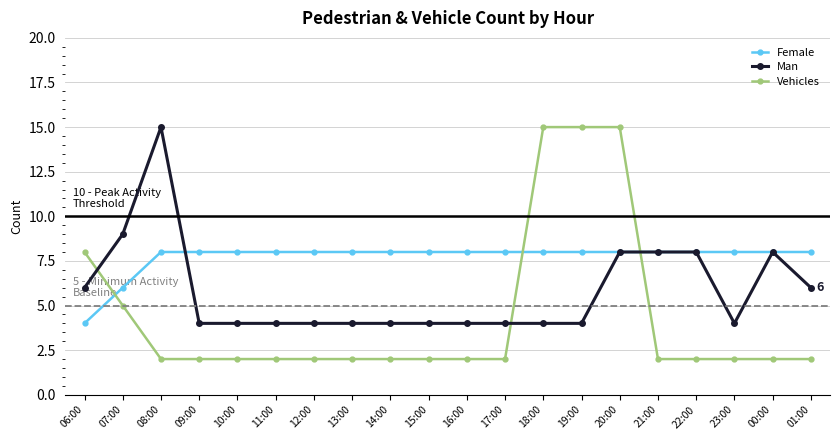

Reading left to right, list all the values displayed in this chart.

Female: 06:00=4	07:00=6	08:00=8	09:00=8	10:00=8	11:00=8	12:00=8	13:00=8	14:00=8	15:00=8	16:00=8	17:00=8	18:00=8	19:00=8	20:00=8	21:00=8	22:00=8	23:00=8	00:00=8	01:00=8
Man: 06:00=6	07:00=9	08:00=15	09:00=4	10:00=4	11:00=4	12:00=4	13:00=4	14:00=4	15:00=4	16:00=4	17:00=4	18:00=4	19:00=4	20:00=8	21:00=8	22:00=8	23:00=4	00:00=8	01:00=6
Vehicles: 06:00=8	07:00=5	08:00=2	09:00=2	10:00=2	11:00=2	12:00=2	13:00=2	14:00=2	15:00=2	16:00=2	17:00=2	18:00=15	19:00=15	20:00=15	21:00=2	22:00=2	23:00=2	00:00=2	01:00=2